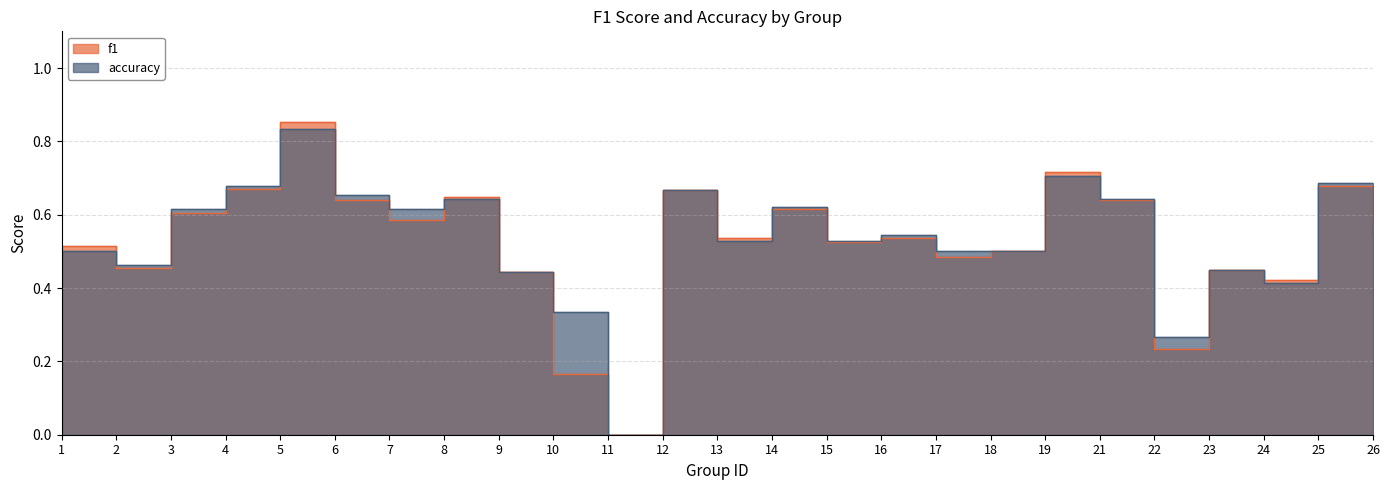

Is the value of accuracy at 17 greater than the value of f1 at 1?

No